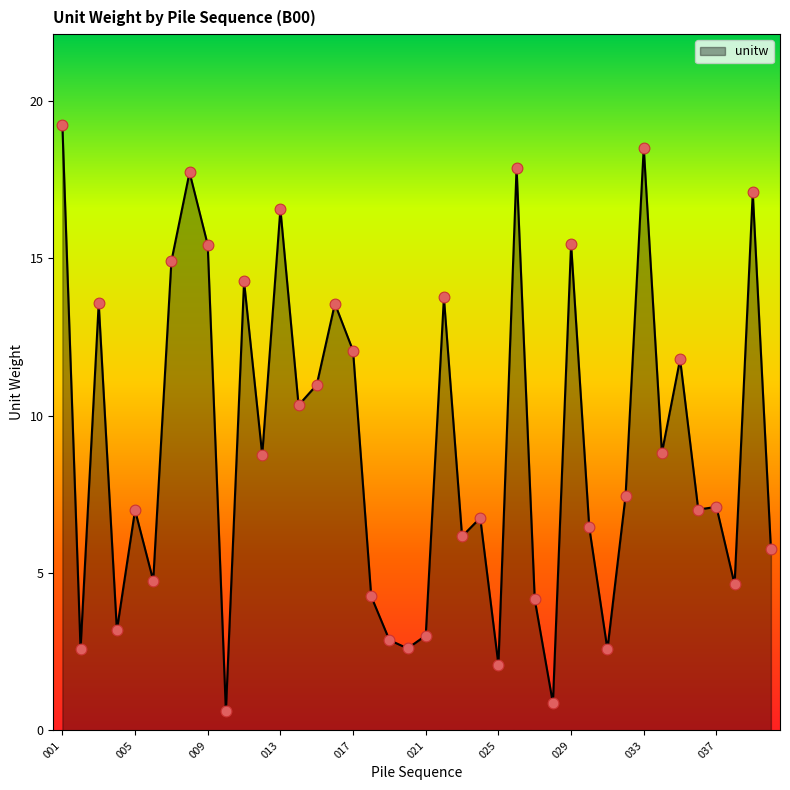

What is the smallest value displayed?

0.6